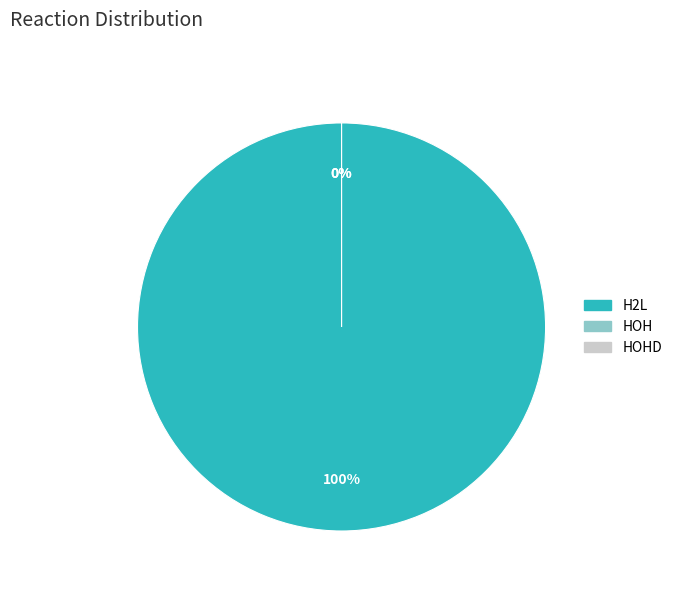

Which has a higher value, HOH or HOHD?

HOH